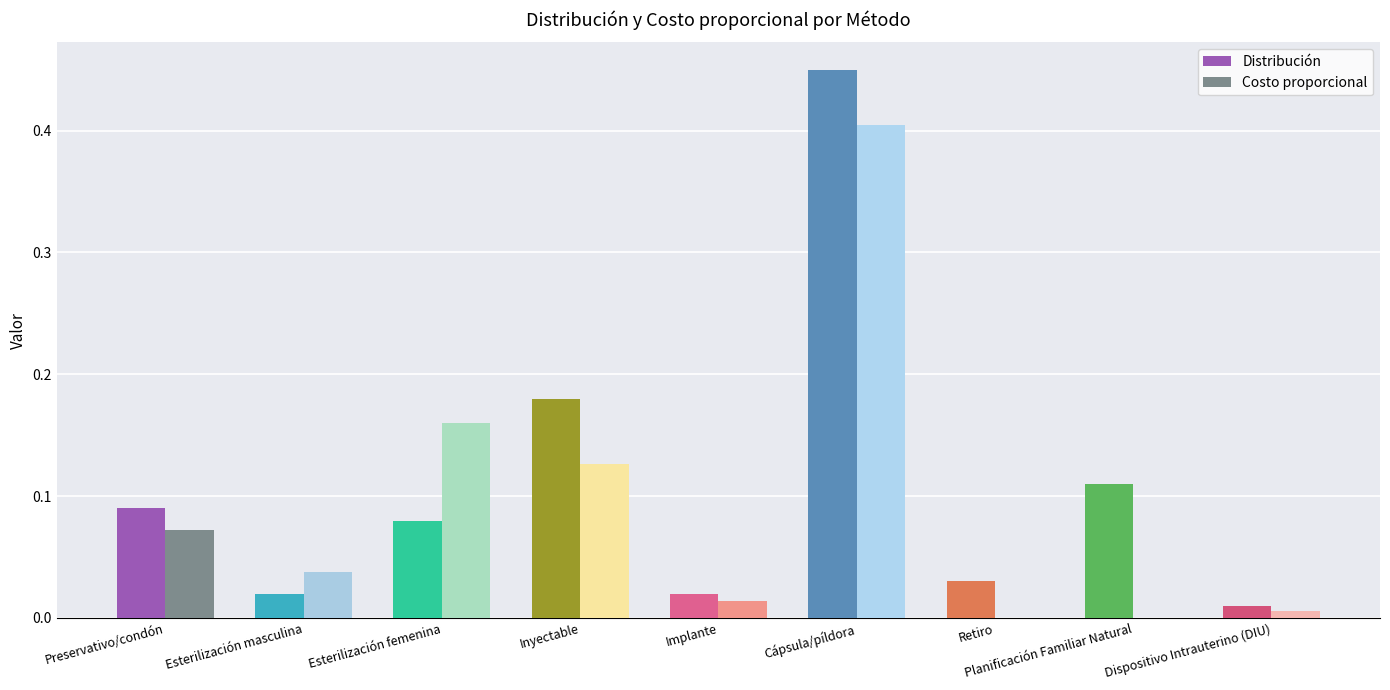

Is the value of Distribución at Esterilización masculina greater than the value of Costo proporcional at Preservativo/condón?

No